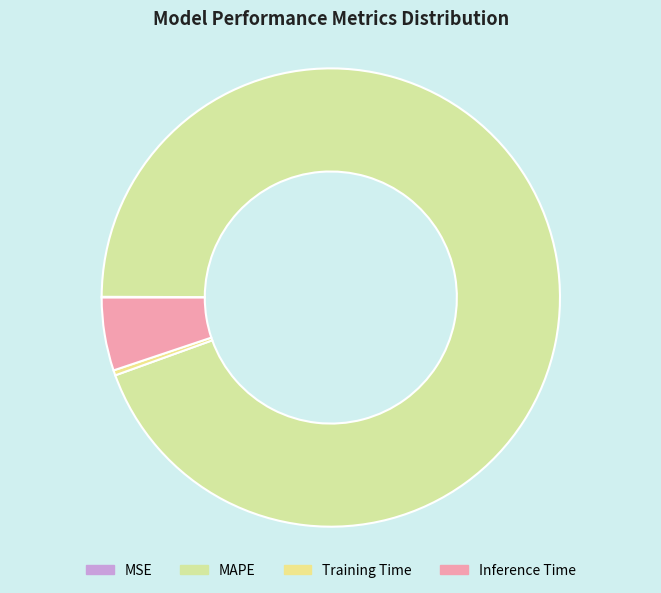

Does Inference Time account for over 50% of the chart?

No